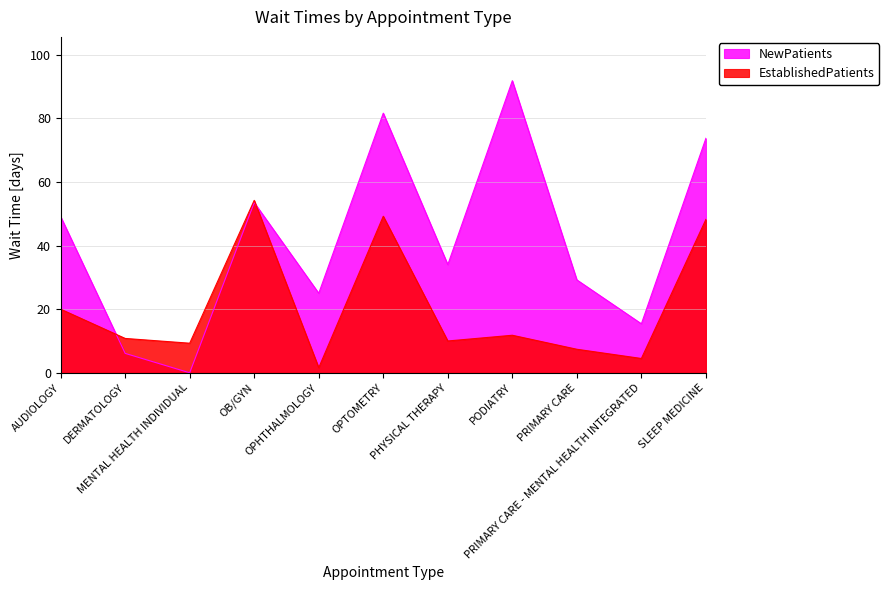

What is the approximate value of EstablishedPatients at AUDIOLOGY?

20.0